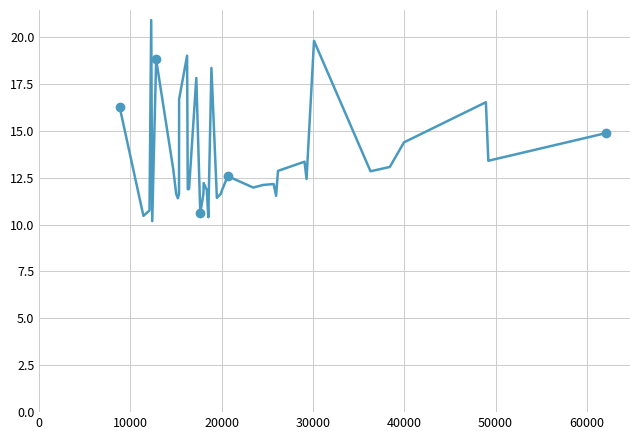

What is the maximum value shown in the chart?

20.9